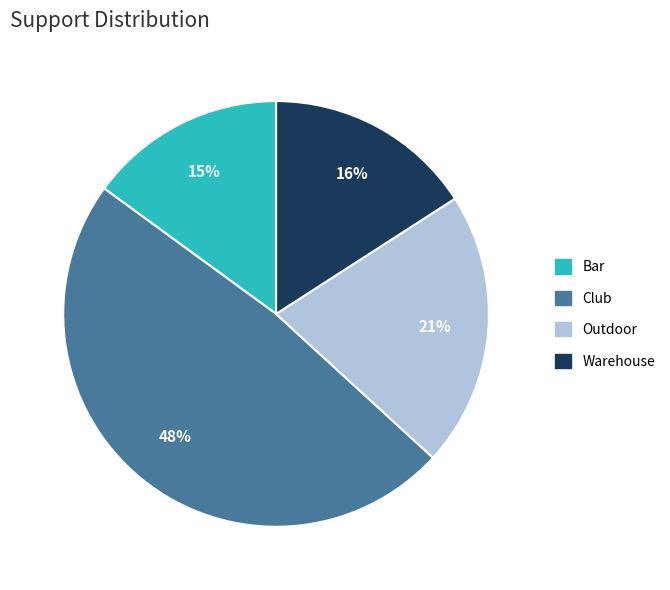

To the nearest percent, what is the combined percentage of Warehouse and Outdoor?

37%